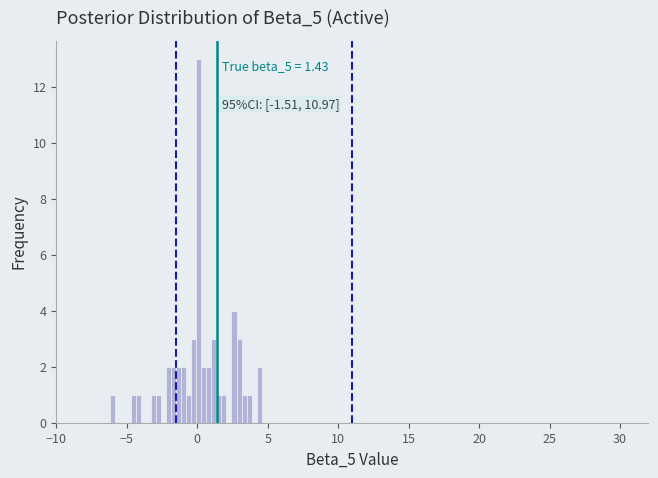

Read against the x-axis, roughly where is the centre of the tallest bar?

0.0